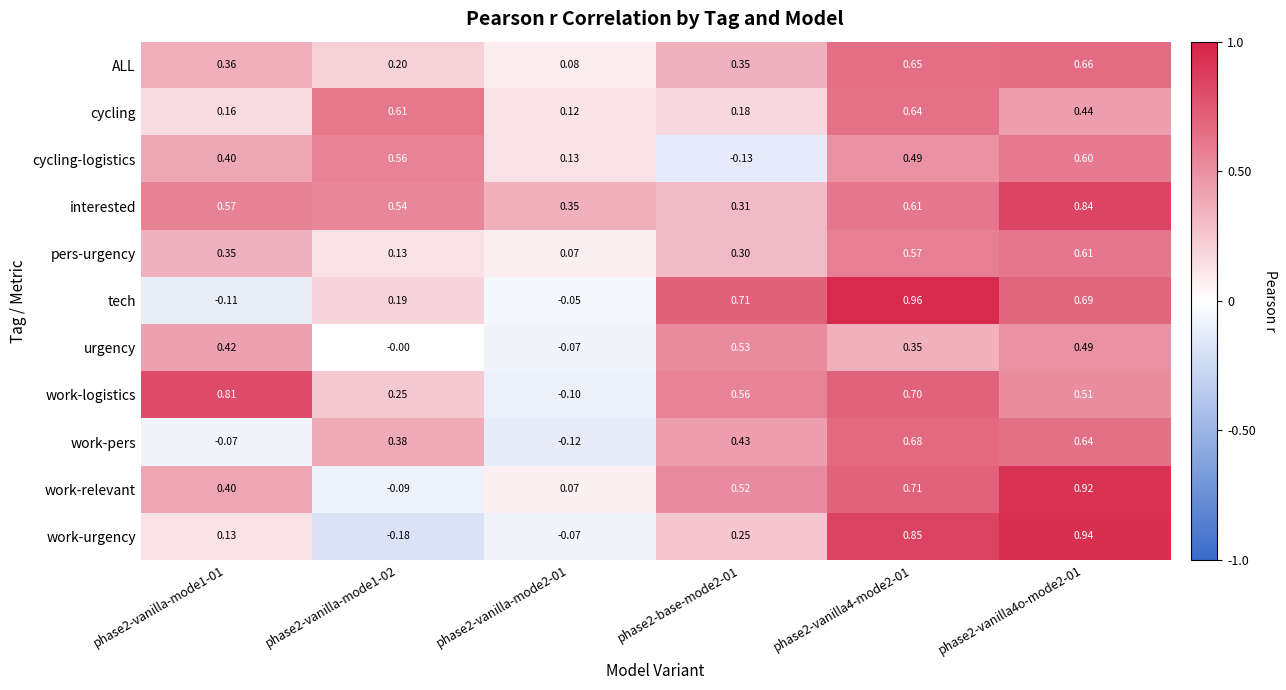

Rank the series at phase2-base-mode2-01 from lowest to highest value.

cycling-logistics, cycling, work-urgency, pers-urgency, interested, ALL, work-pers, work-relevant, urgency, work-logistics, tech